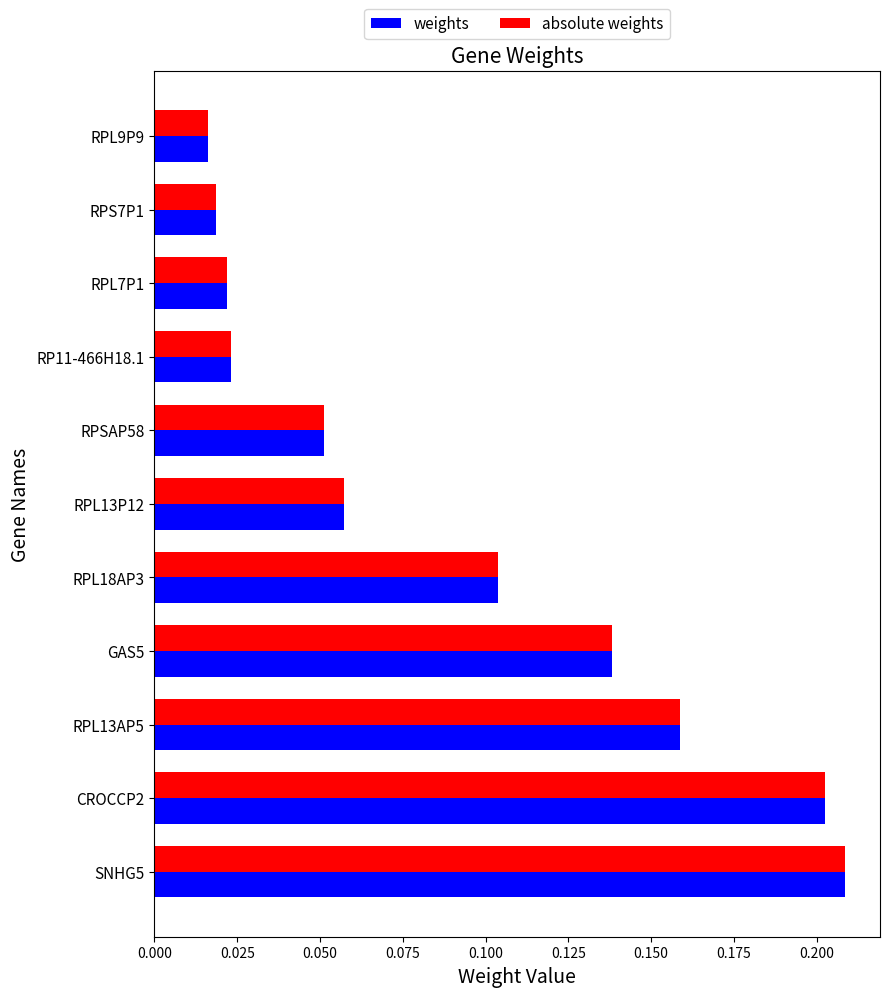

True or false: absolute weights has a value of 0.1 at SNHG5.

False